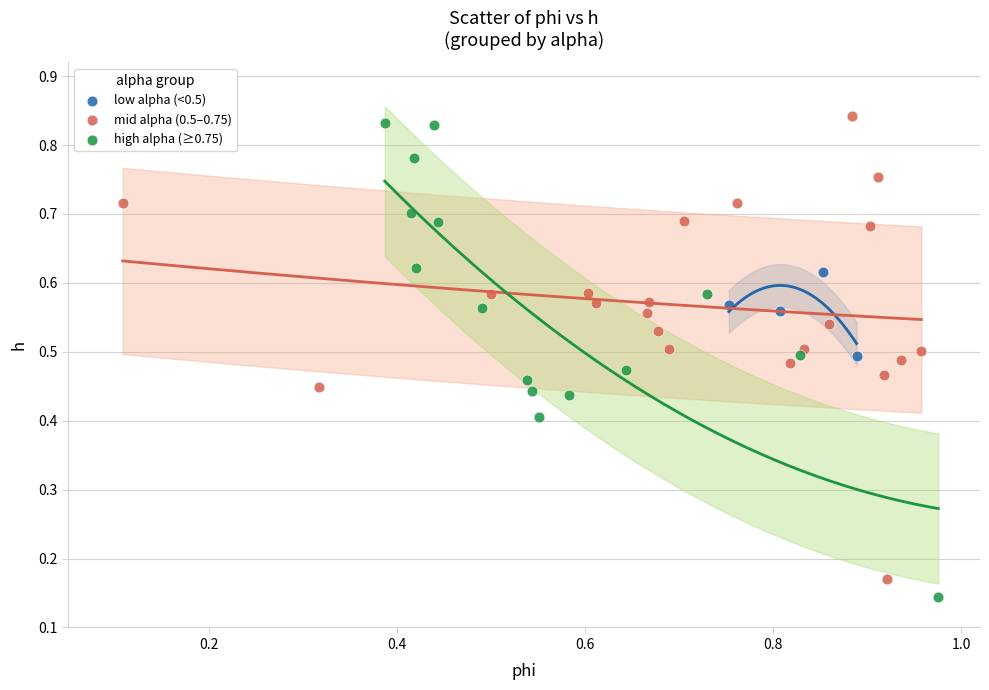

What are all the series names shown in the legend?

low alpha (<0.5), mid alpha (0.5–0.75), high alpha (≥0.75)